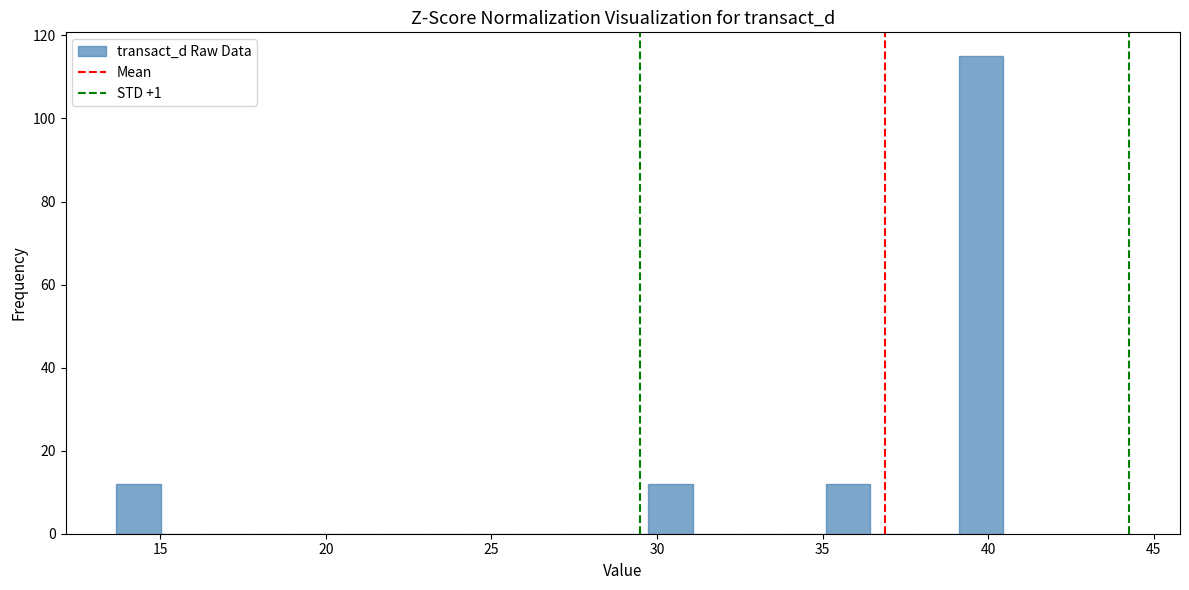

Read against the x-axis, roughly where is the centre of the tallest bar?

40.0